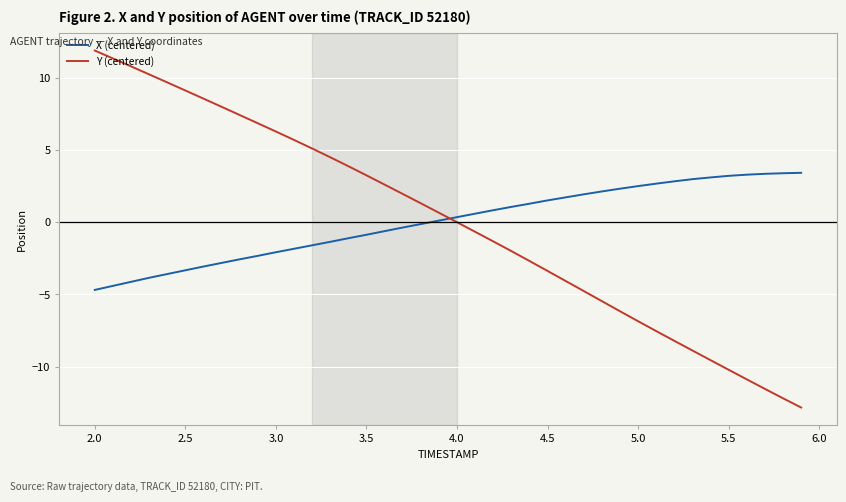

Which series ends up on top after the final intersection of Y (centered) and X (centered)?

X (centered)